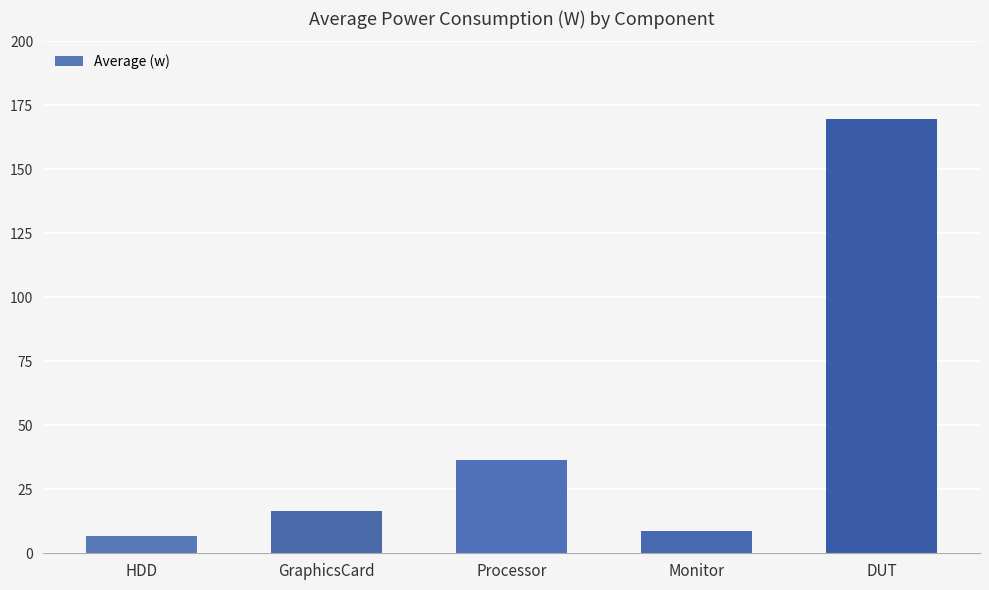

How many distinct data groups are displayed?

1